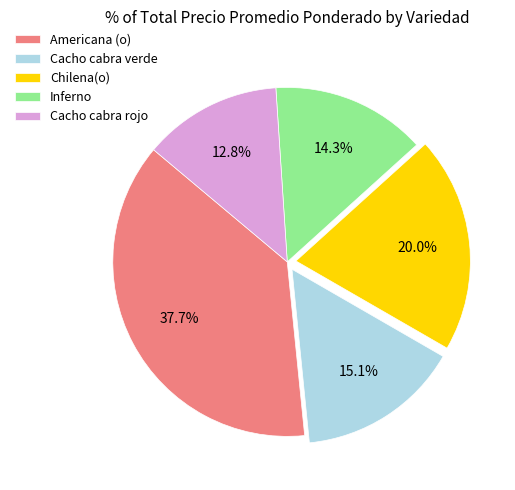

Which slice is the largest?

Americana (o)